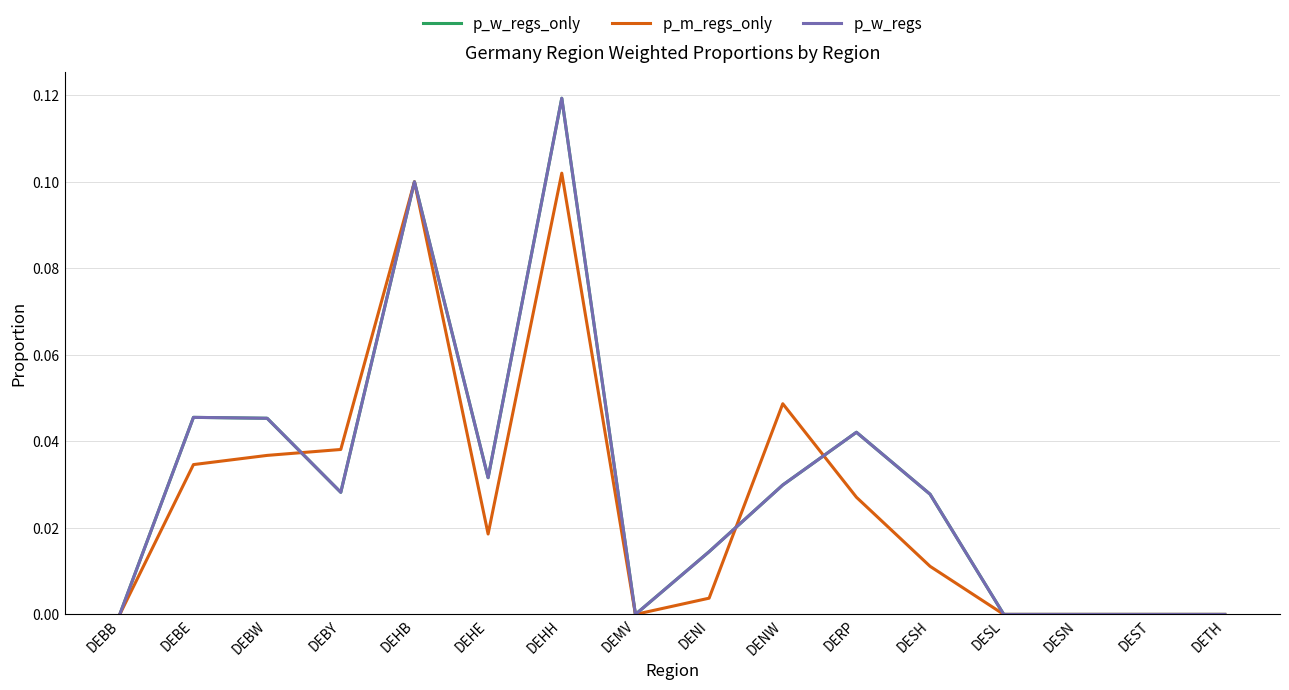

In p_w_regs_only, how many points are lower than both neighbors (excluding endpoints)?

3